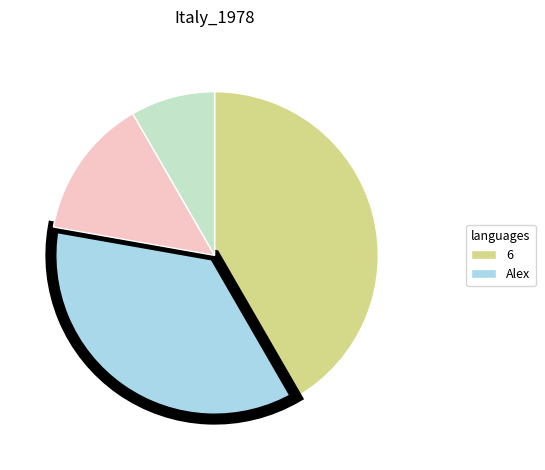

Is there a majority slice in this chart?

No